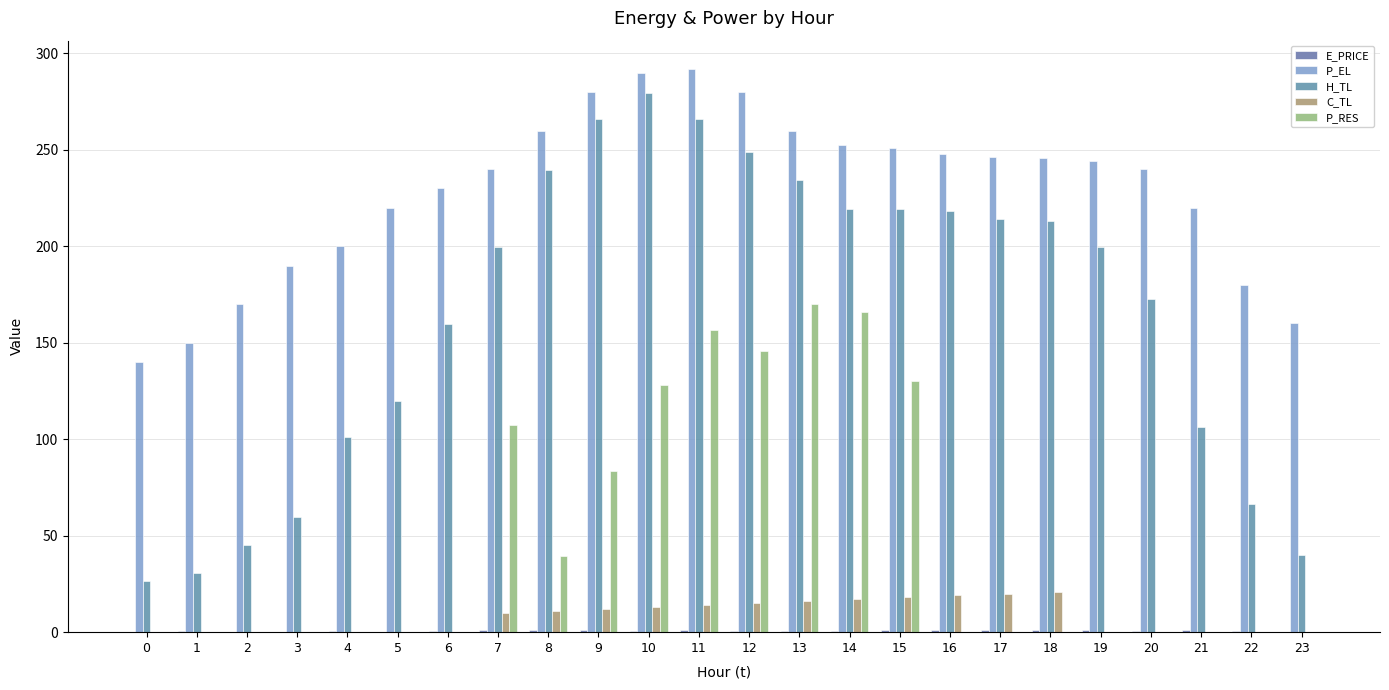

The value of P_RES at 5 is 0.0. True or false?

True